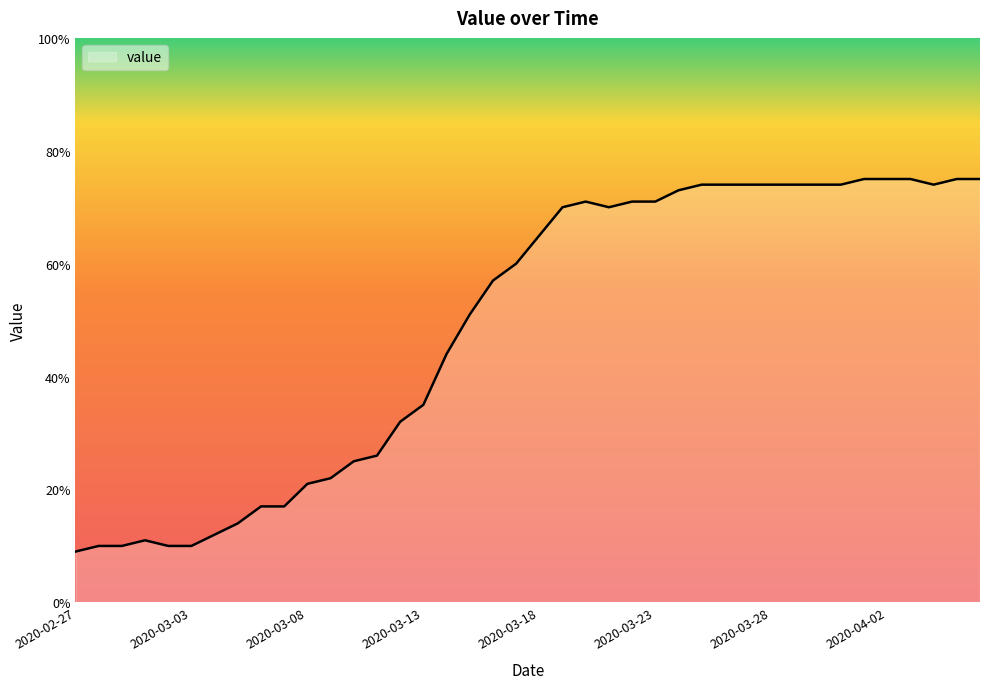

What is the greatest value displayed?

75